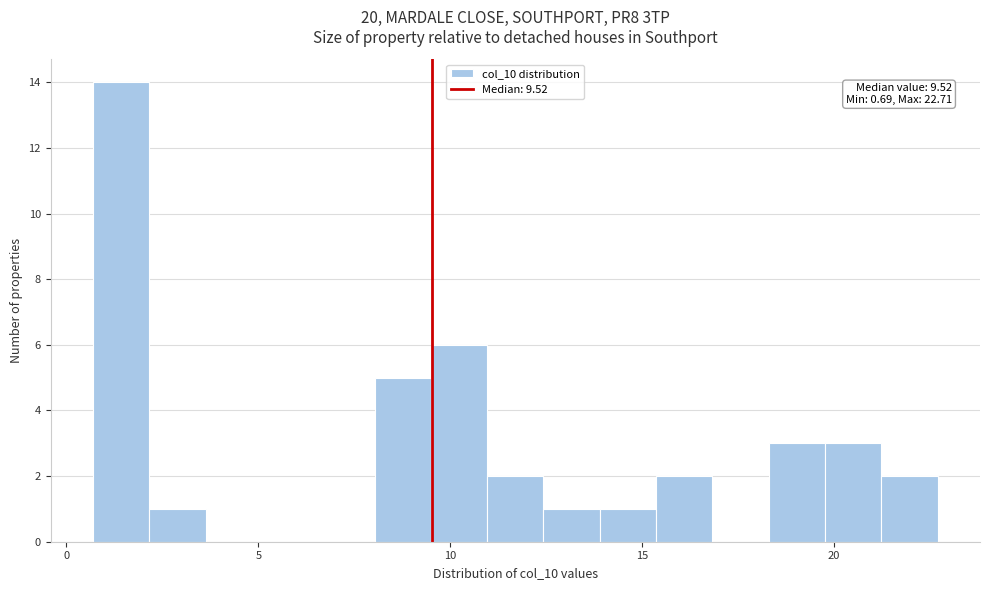

Read against the x-axis, roughly where is the centre of the tallest bar?

1.5